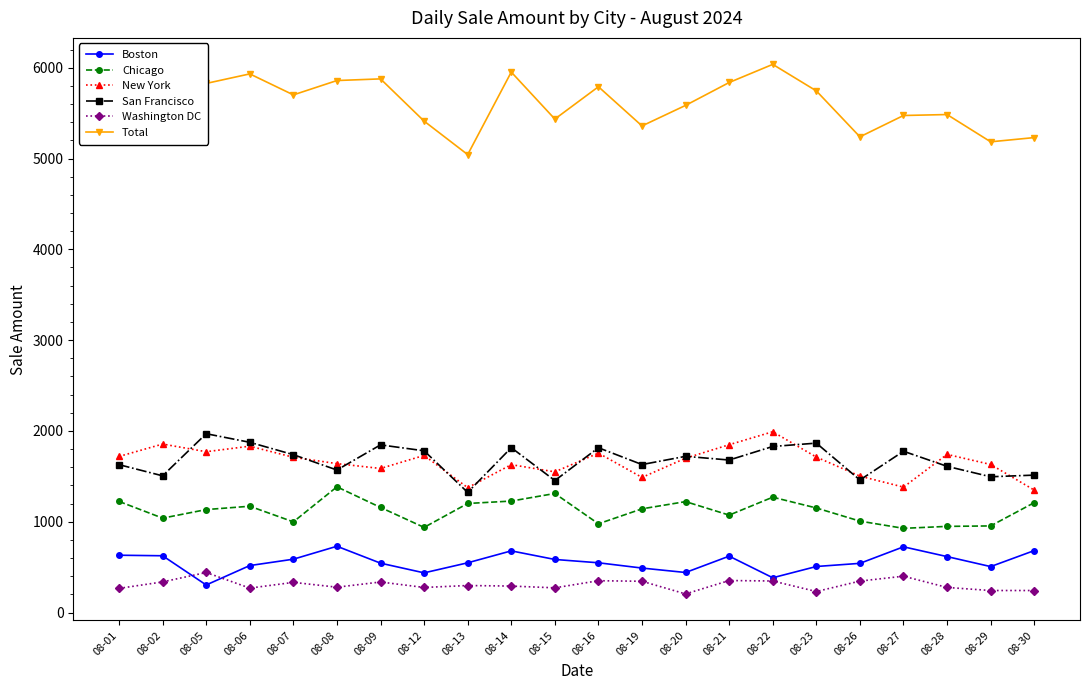

True or false: New York has more than 1 interior local peaks.

True